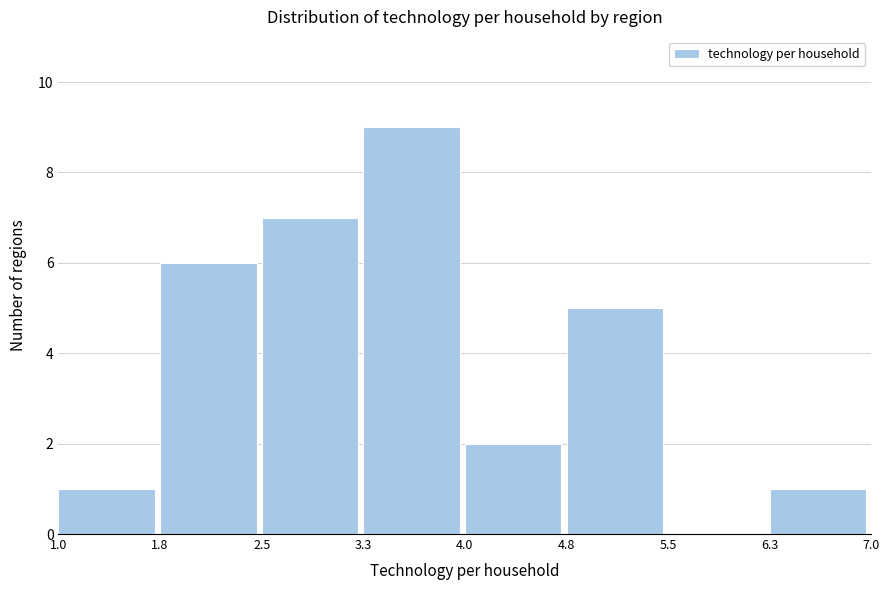

Reading left to right, list every bar in this chart as the range it spans on the x-axis followed by its height. The values are not printed on the chart, so give them approximately, as read against the axis.

1.0 to 1.8: 1
1.8 to 2.5: 6
2.5 to 3.3: 7
3.3 to 4.0: 9
4.0 to 4.8: 2
4.8 to 5.5: 5
5.5 to 6.3: 0
6.3 to 7.0: 1